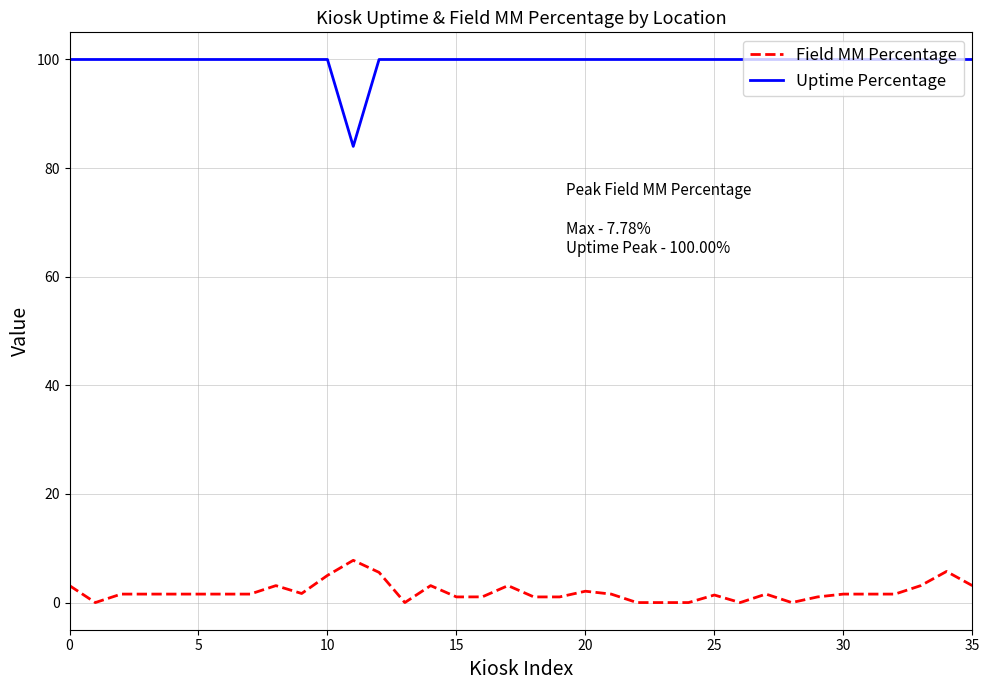

In Uptime Percentage, how many points are lower than both neighbors (excluding endpoints)?

1